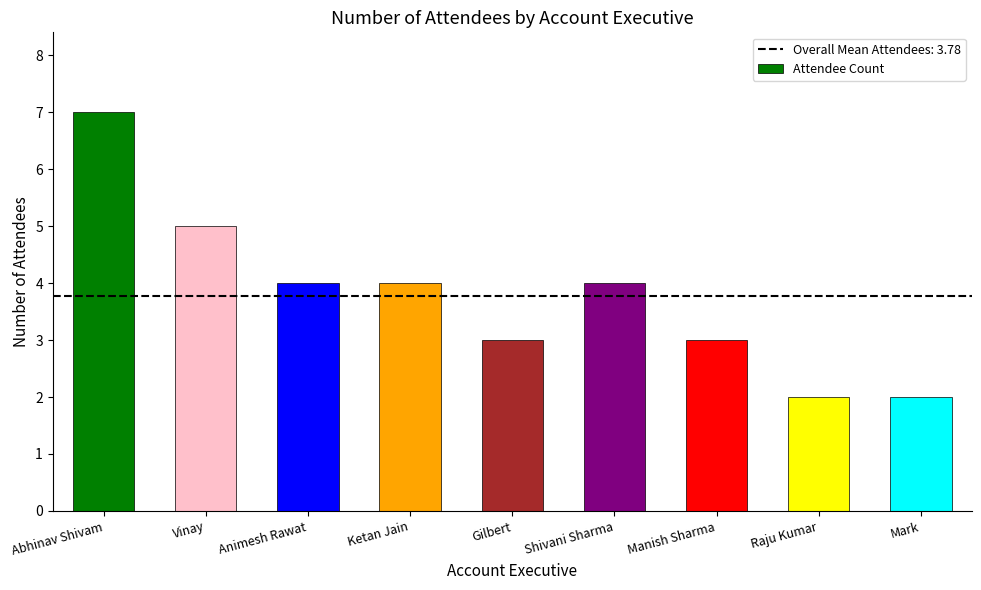

What is the change in value from Abhinav Shivam to Gilbert?

-4